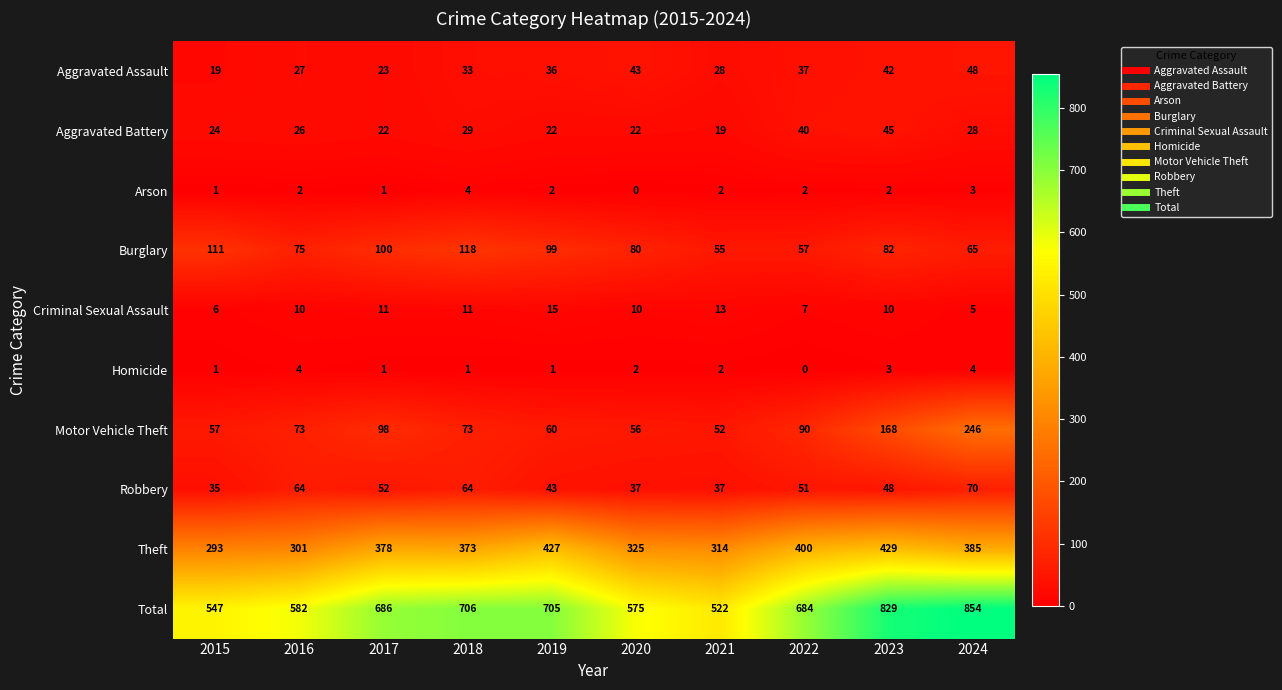

At which category is the sum across all series the highest?

2024